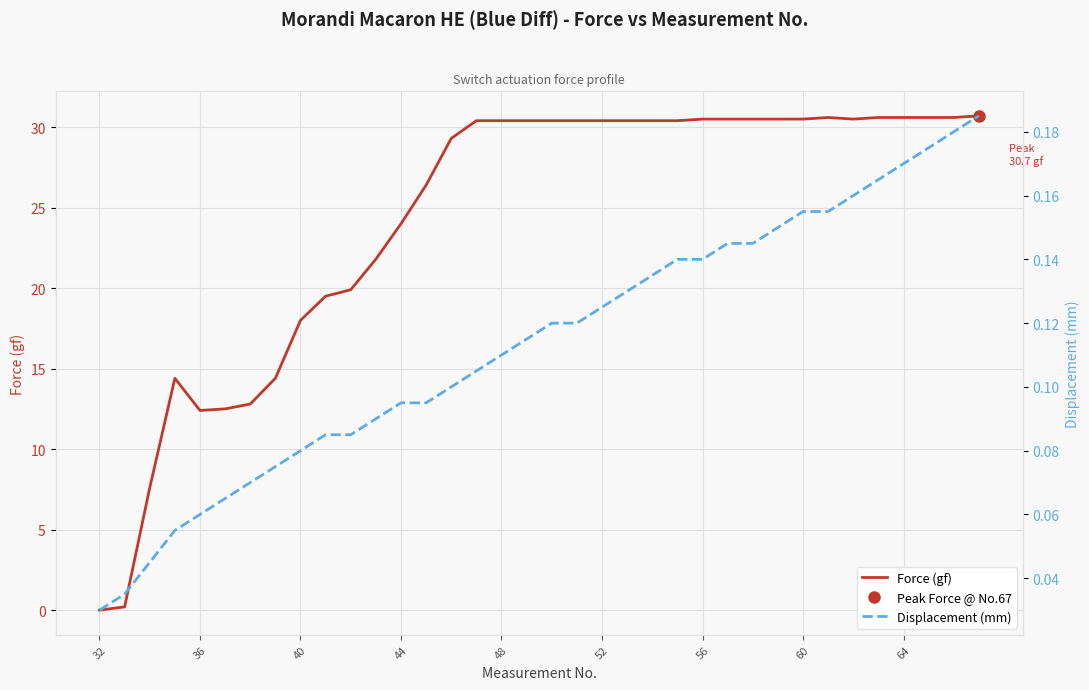

The Force (gf) series shows 0.0 at 32. True or false?

True